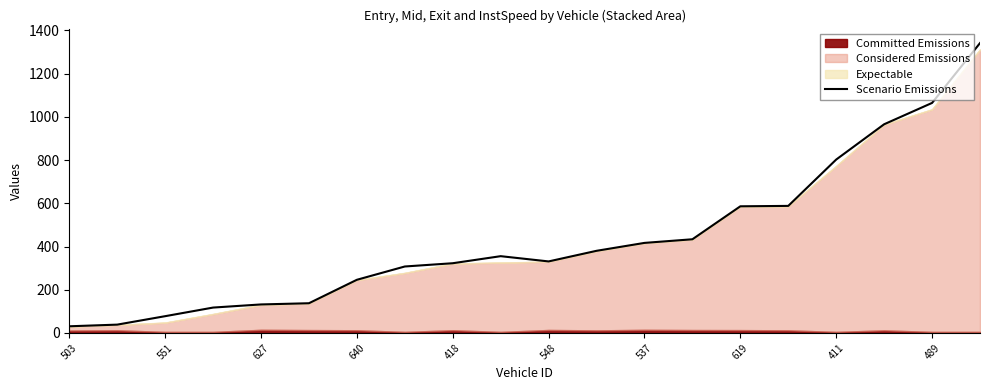

At which label is the value closest to 686?

15